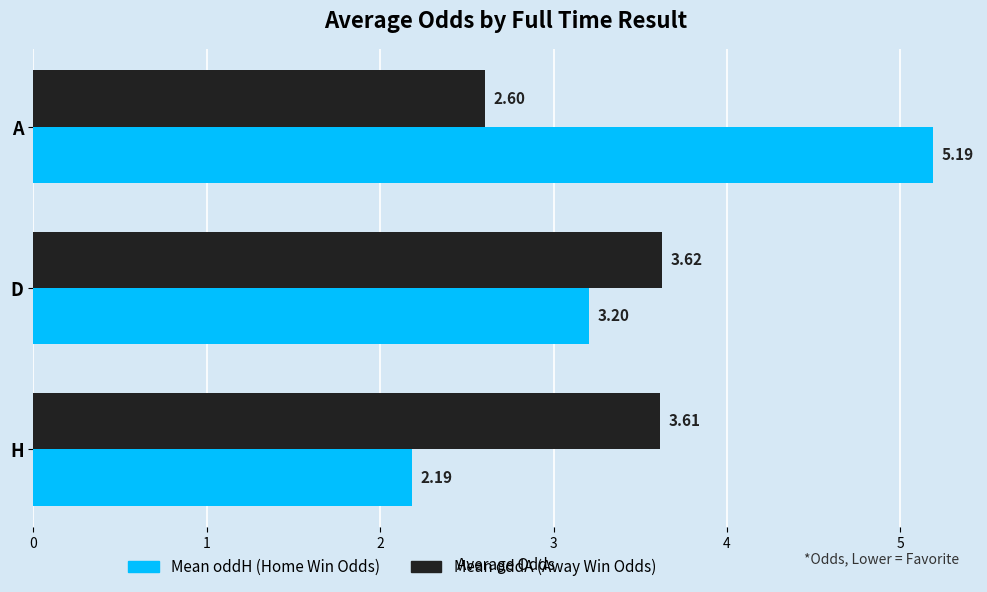

Which label corresponds to the largest value in the chart?

A